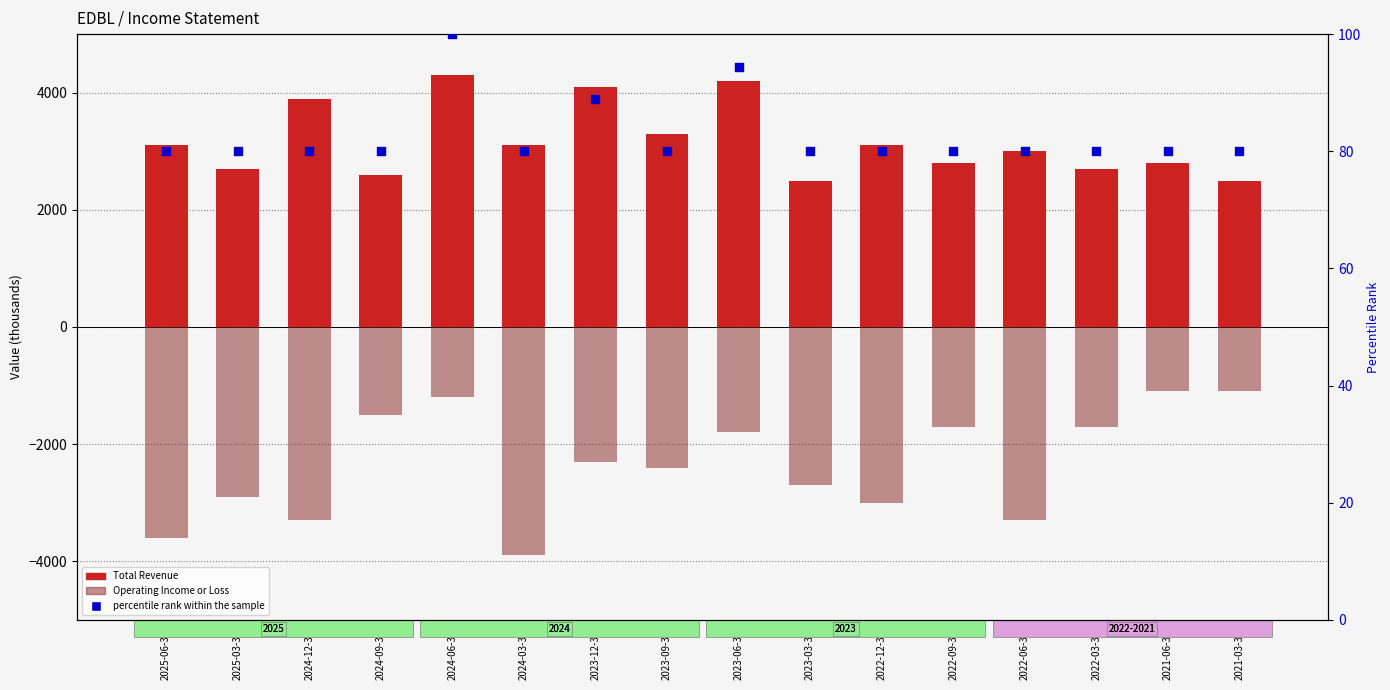

Which series reaches the minimum Y coordinate?

Operating Income or Loss